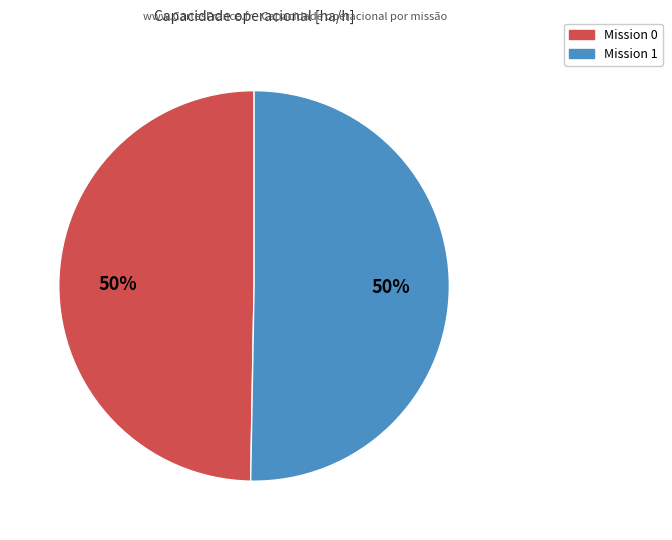

To the nearest percent, what is the average slice percentage?

50%